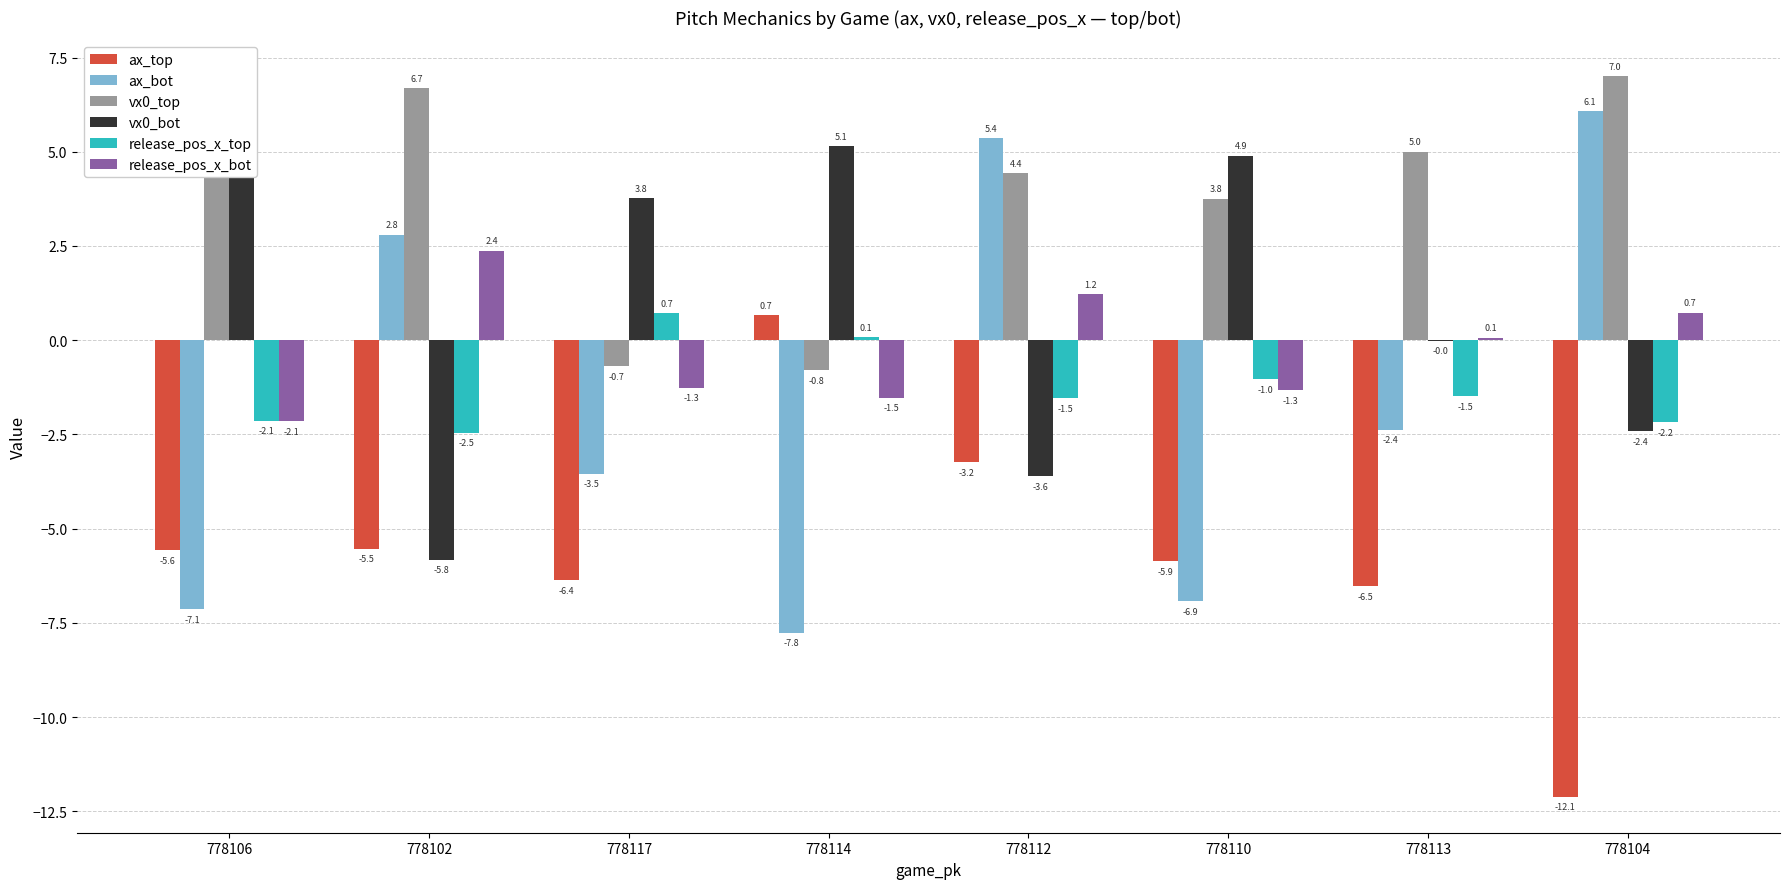

Are the bars grouped side by side (vs. stacked)?

Yes